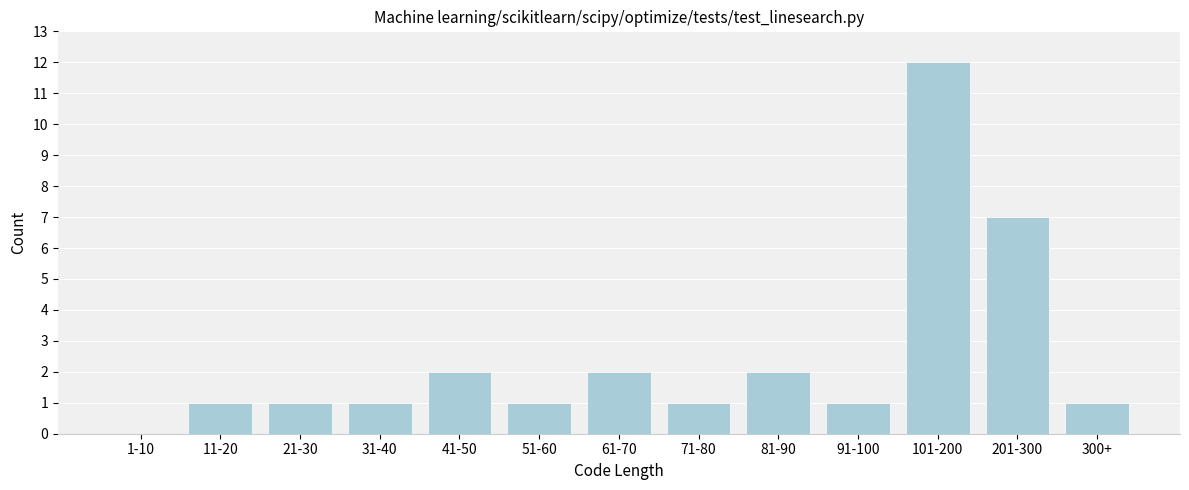

Reading left to right, list all the values displayed in this chart.

1-10=0	11-20=1	21-30=1	31-40=1	41-50=2	51-60=1	61-70=2	71-80=1	81-90=2	91-100=1	101-200=12	201-300=7	300+=1